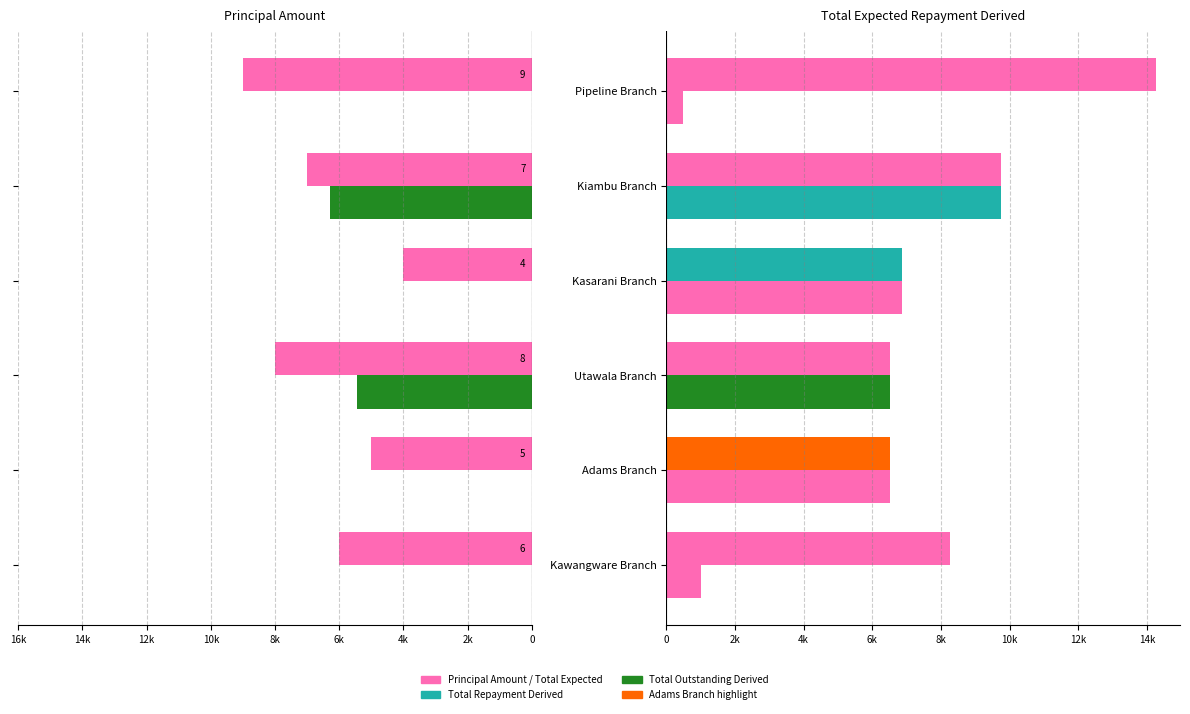

Which has a higher value, Pipeline Branch or Kawangware Branch?

Kawangware Branch